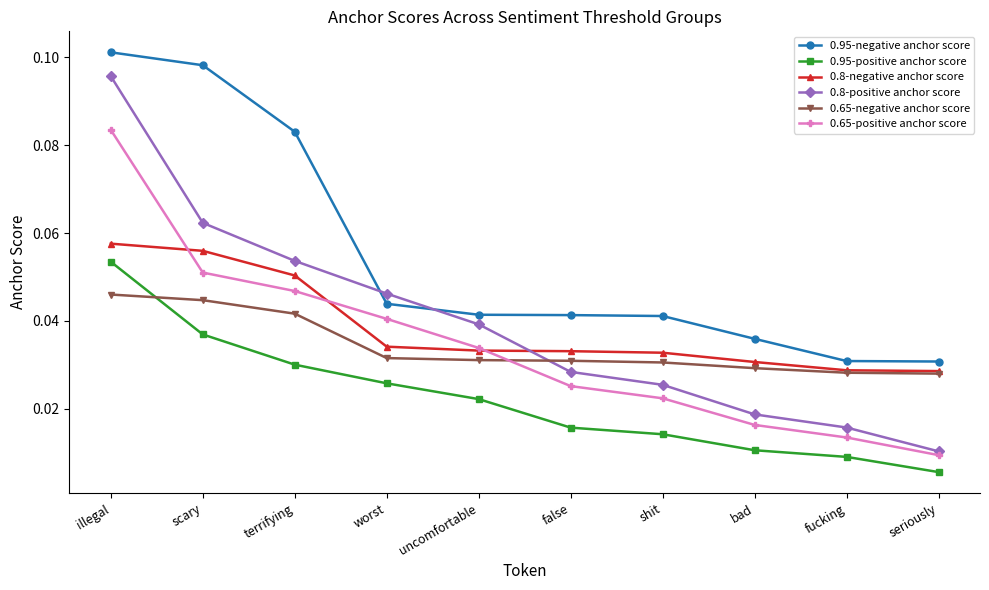

Is the value of 0.95-positive anchor score at false greater than the value of 0.8-positive anchor score at terrifying?

No